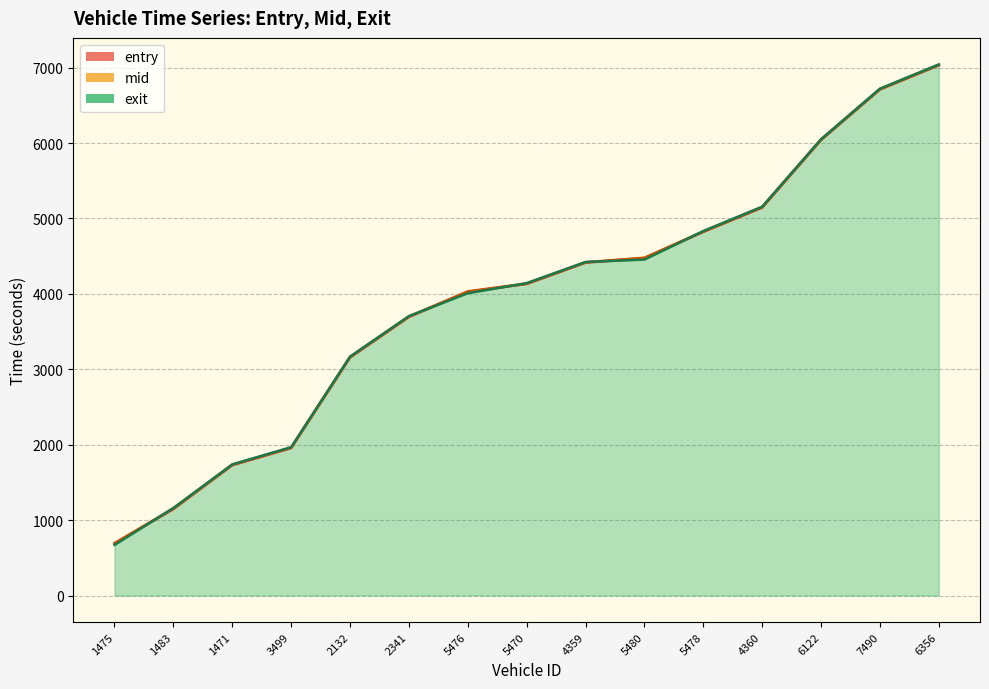

At 7490, list the series in order from largest to smallest.

exit, mid, entry